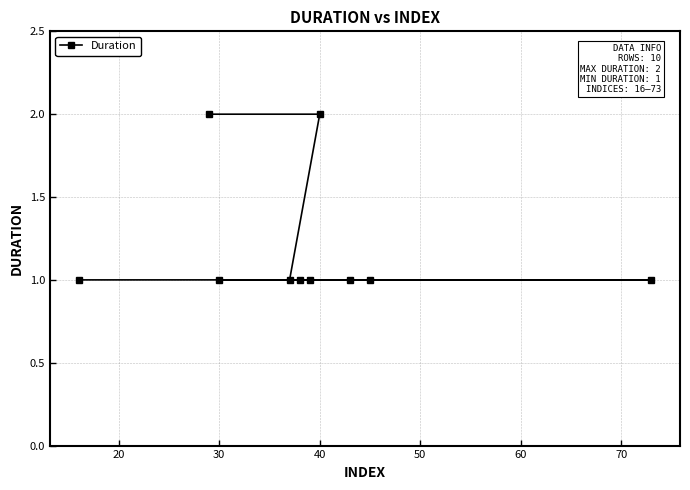

Is it true that the value at 30 is 1?

True